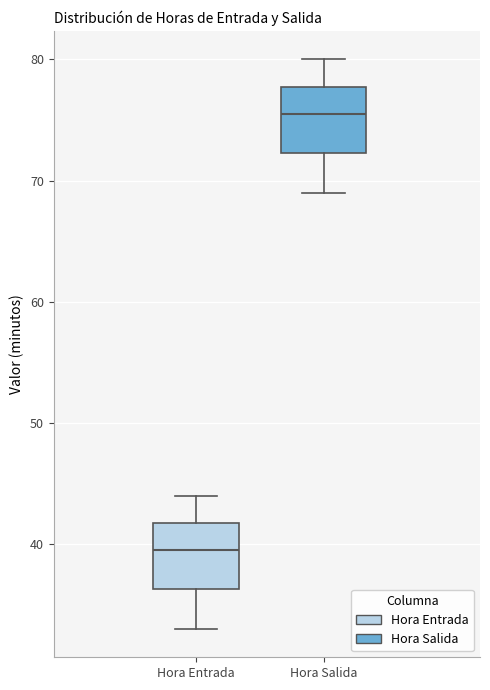

Which box has the lowest median line?

Hora Entrada